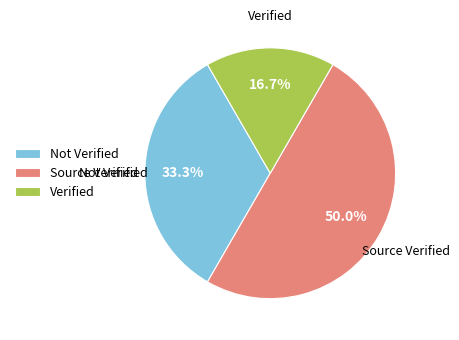

Does Not Verified represent more than half of the total?

No